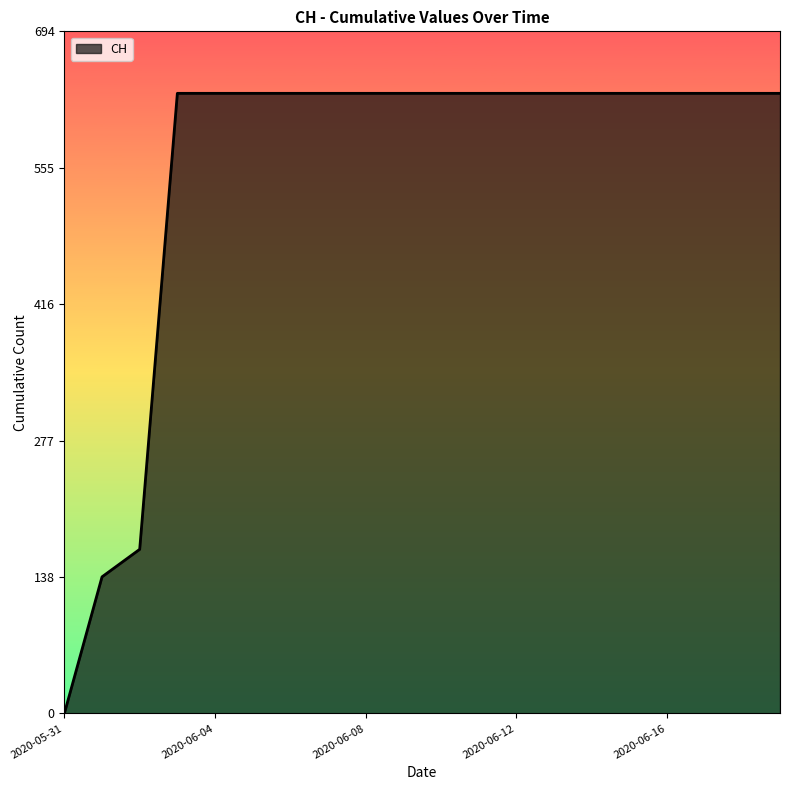

What is the maximum value shown in the chart?

631